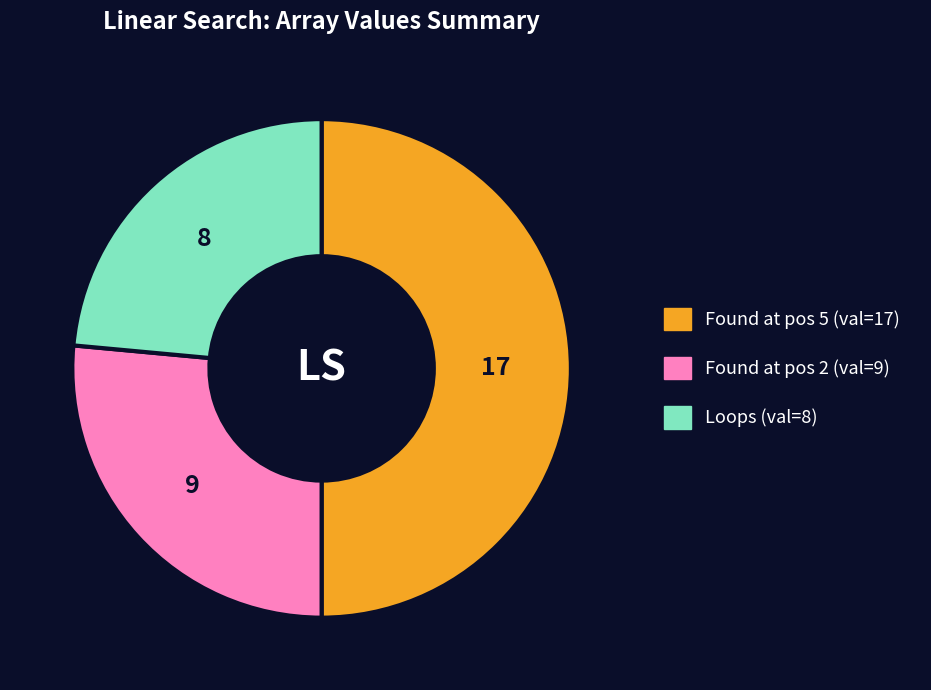

How many slices are in this pie chart?

3